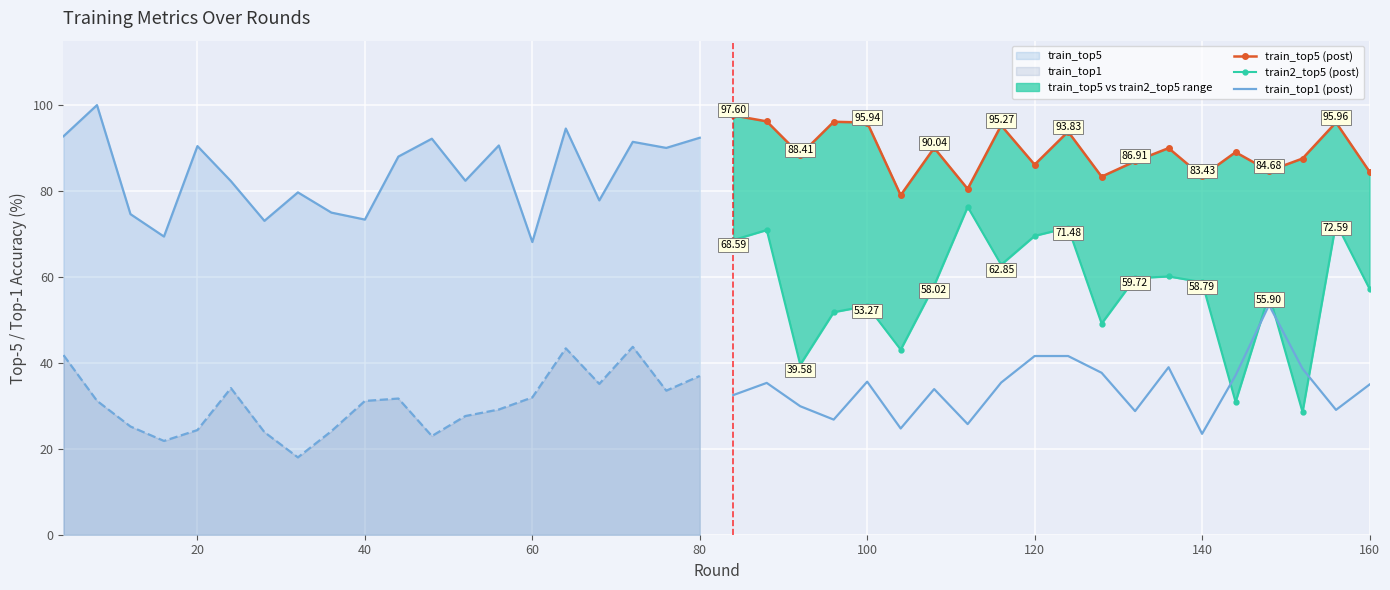

What is the value of the train_top1 (post) point at the 20th from the left?

35.0